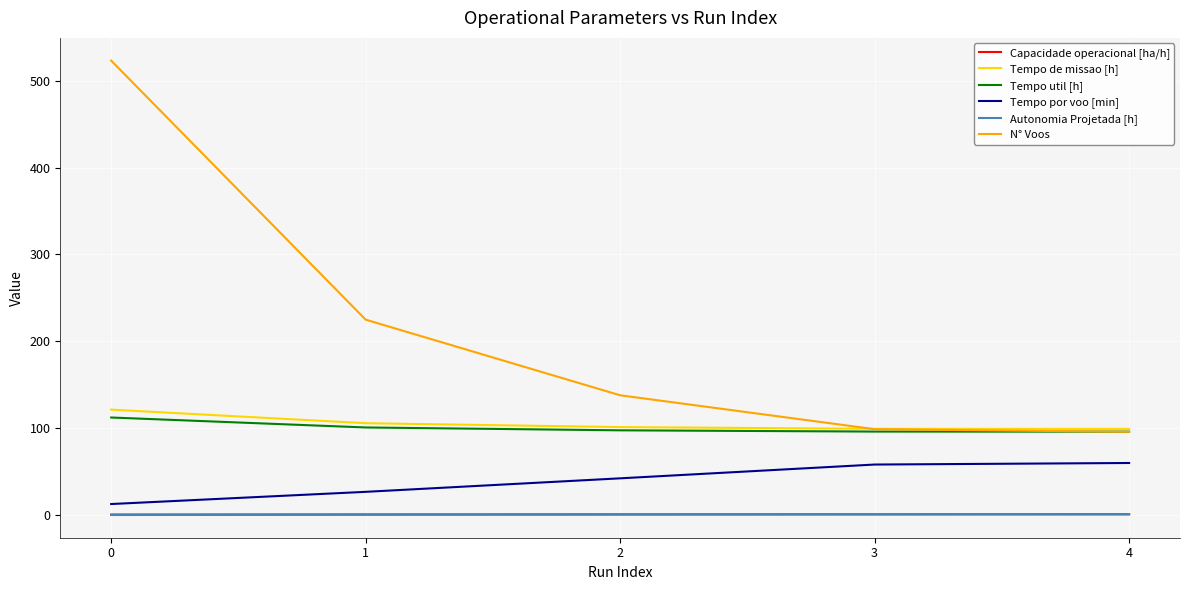

What is the maximum value shown in the chart?

523.0